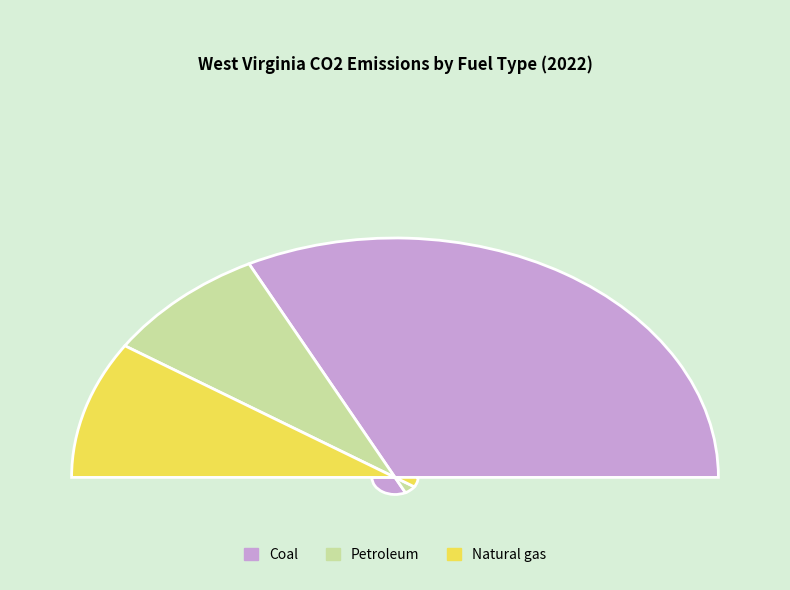

Rank the categories by value from lowest to highest.

Petroleum, Natural gas, Coal